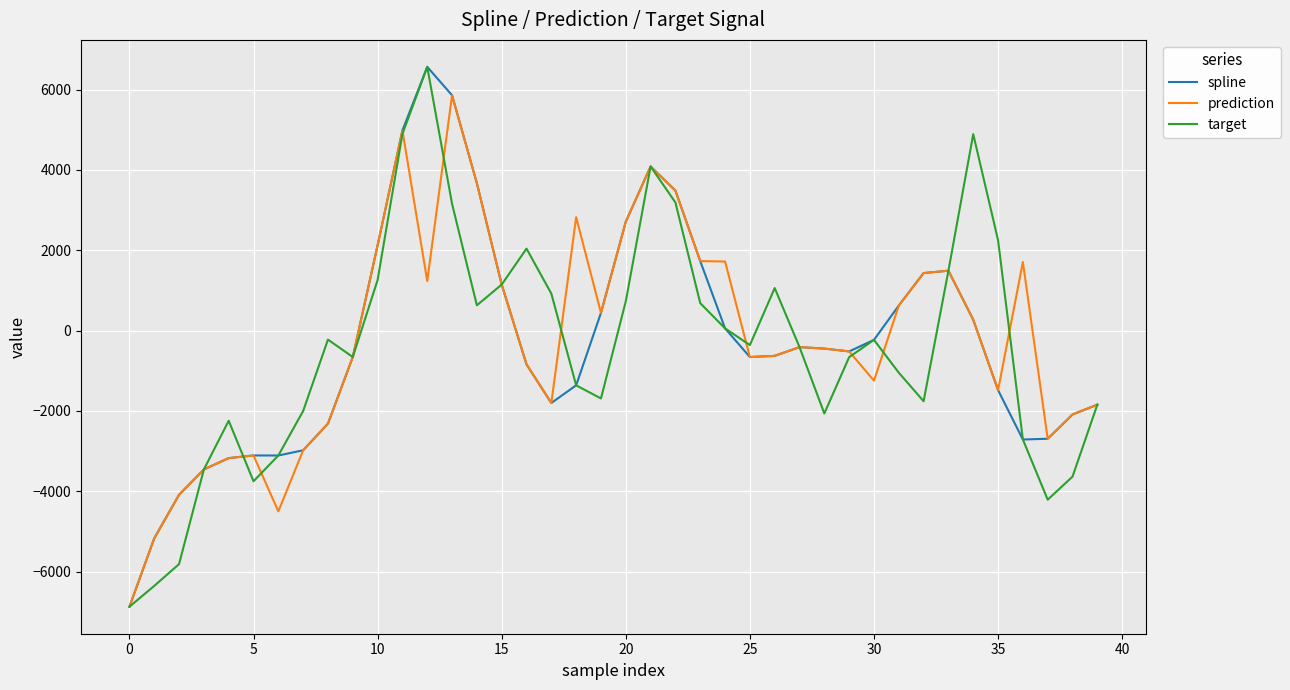

What is the highest value of the target series?

6564.7